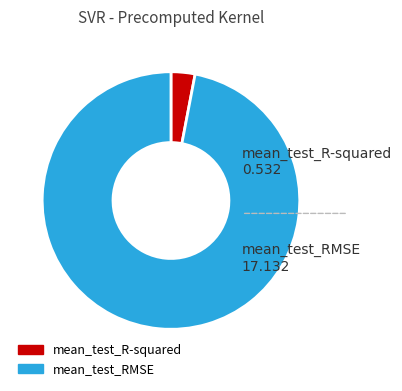

Which slice is the largest?

mean_test_RMSE